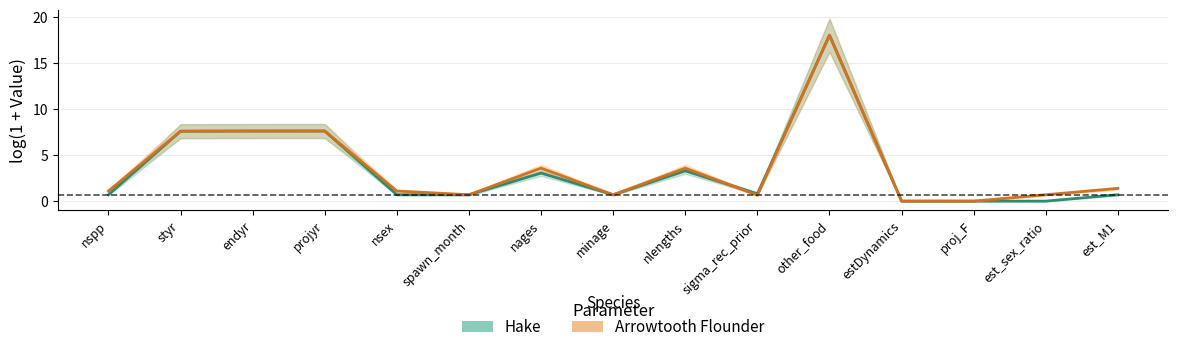

What is the total value across all series at spawn_month?

1.4